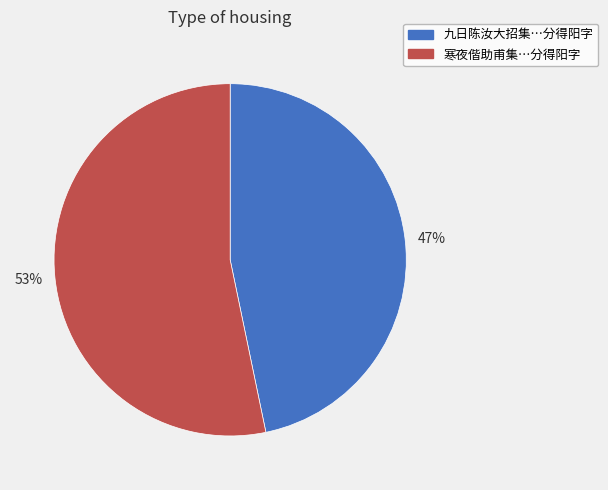

How many segments does this pie chart have?

2